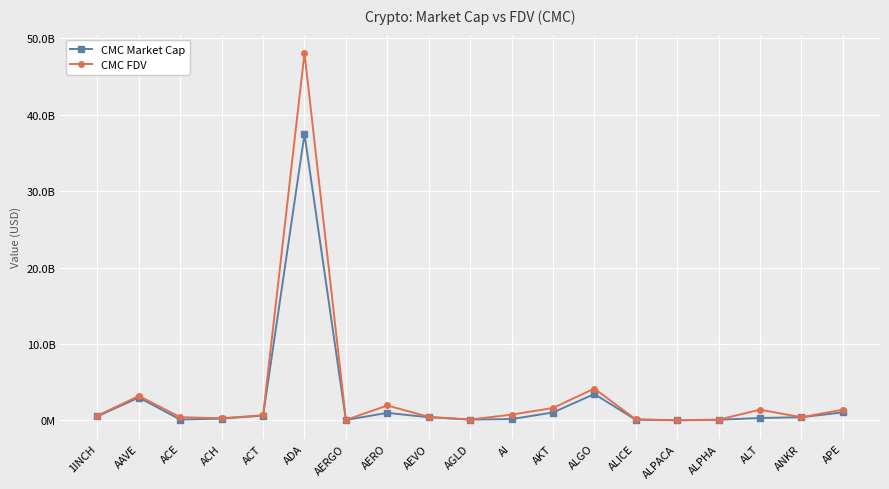

True or false: CMC FDV and CMC Market Cap intersect in this chart.

False